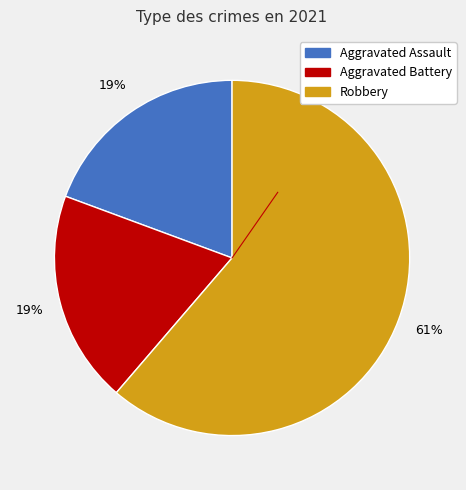

To the nearest percent, what portion does Aggravated Assault represent?

19%